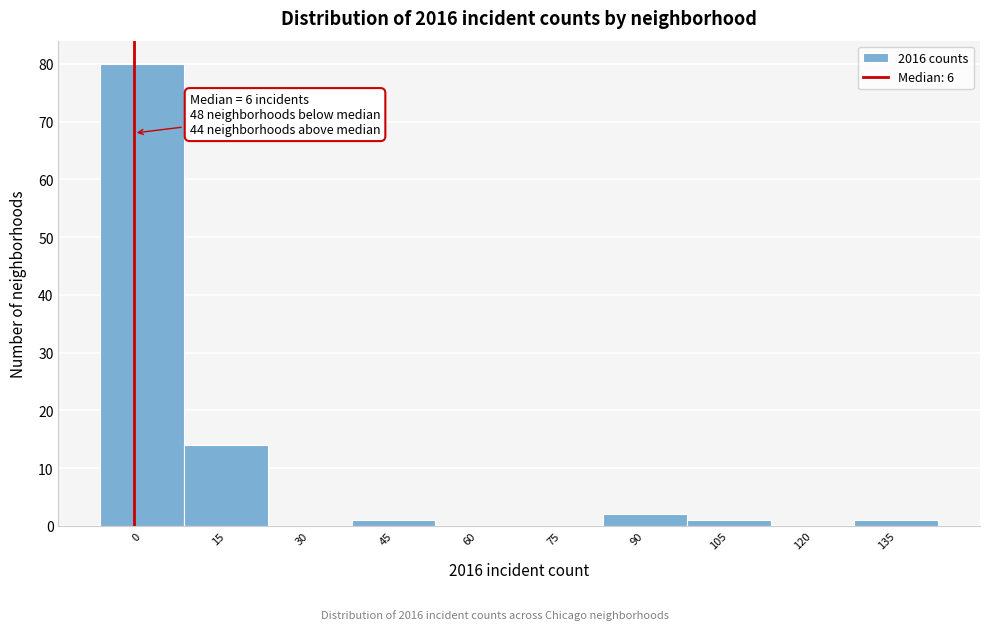

Reading left to right, extract all data points from this chart.

0=80	15=14	30=0	45=1	60=0	75=0	90=2	105=1	120=0	135=1